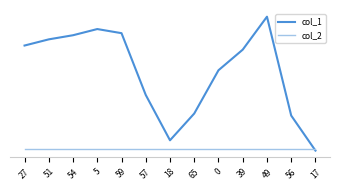

Reading left to right, what are all the values shown in this chart?

col_1: 27=51	51=54	54=56	5=59	59=57	57=27	18=5	65=18	0=39	39=49	49=65	56=17	17=0
col_2: 27=1	51=1	54=1	5=1	59=1	57=1	18=1	65=1	0=1	39=1	49=1	56=1	17=1